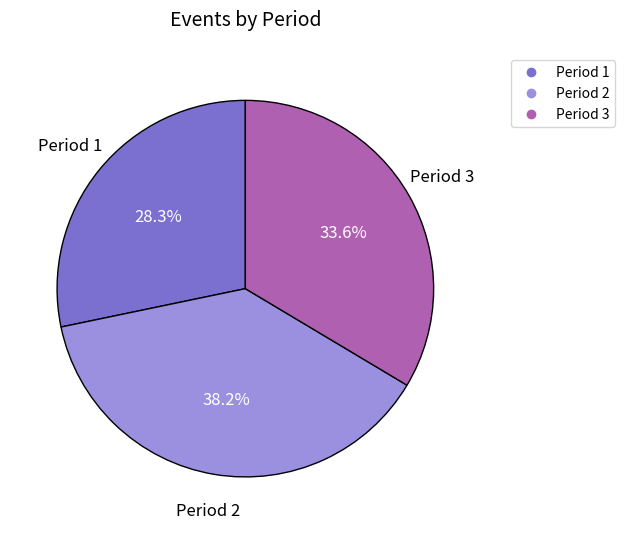

To the nearest percent, what portion does Period 2 represent?

38%